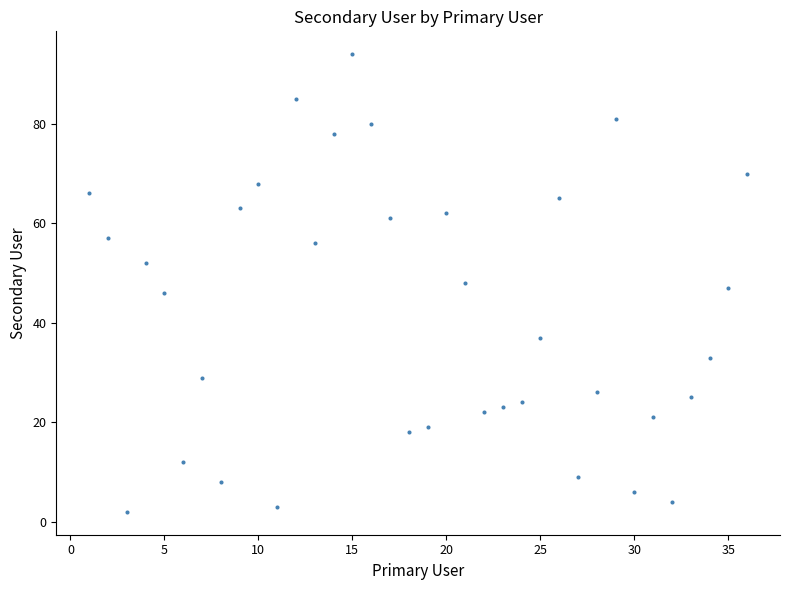

What is the range of Y values (max minus min)?

92